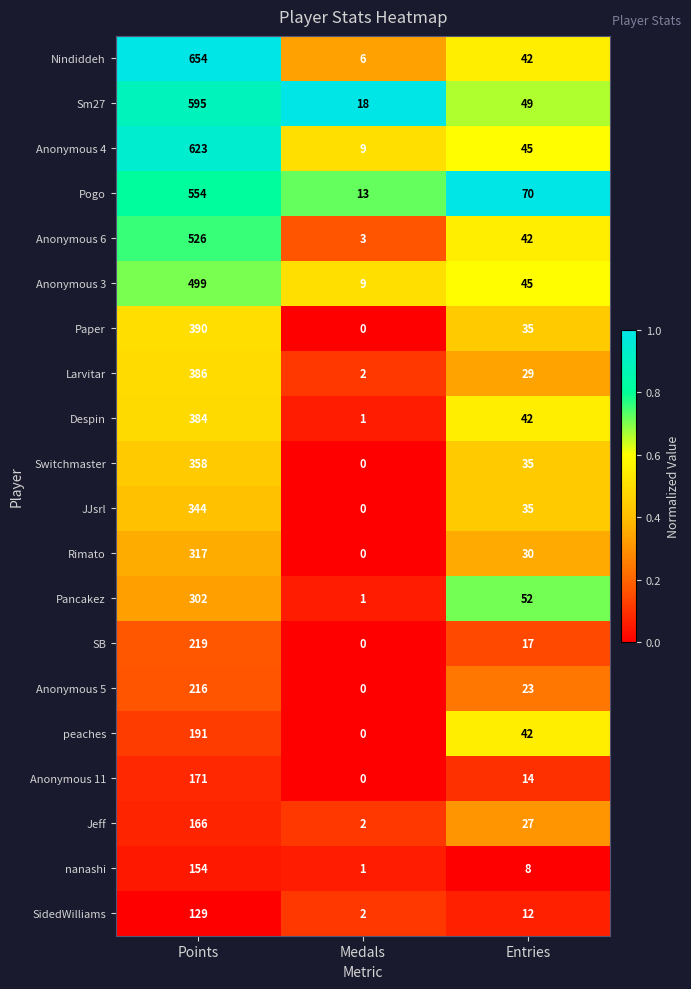

How many data points does each series have?

3